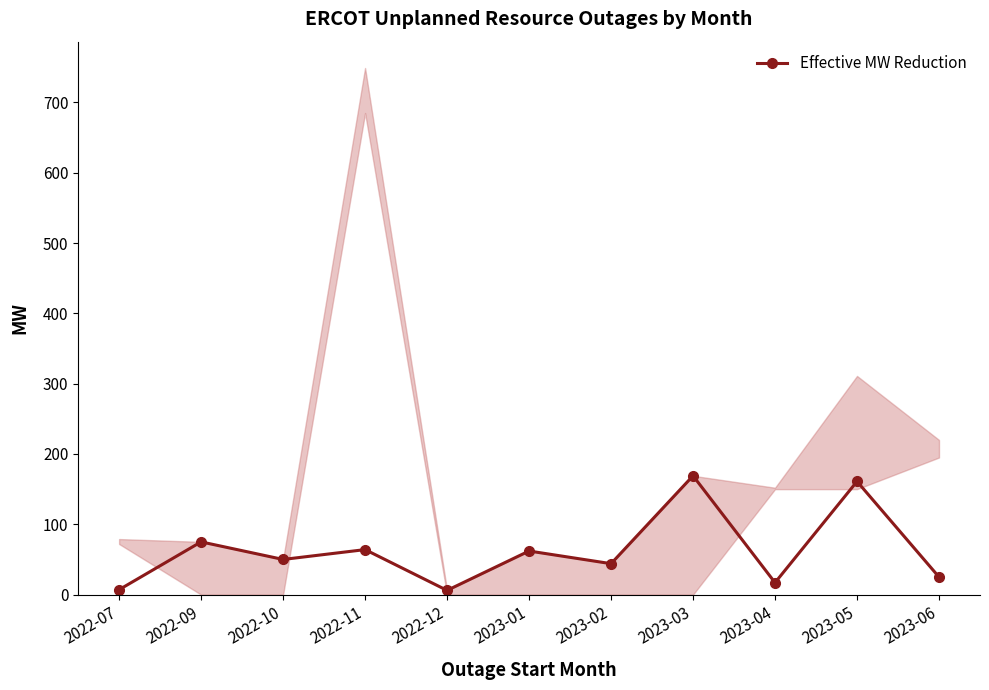

What is the label of the 4th point from the right?

2023-03